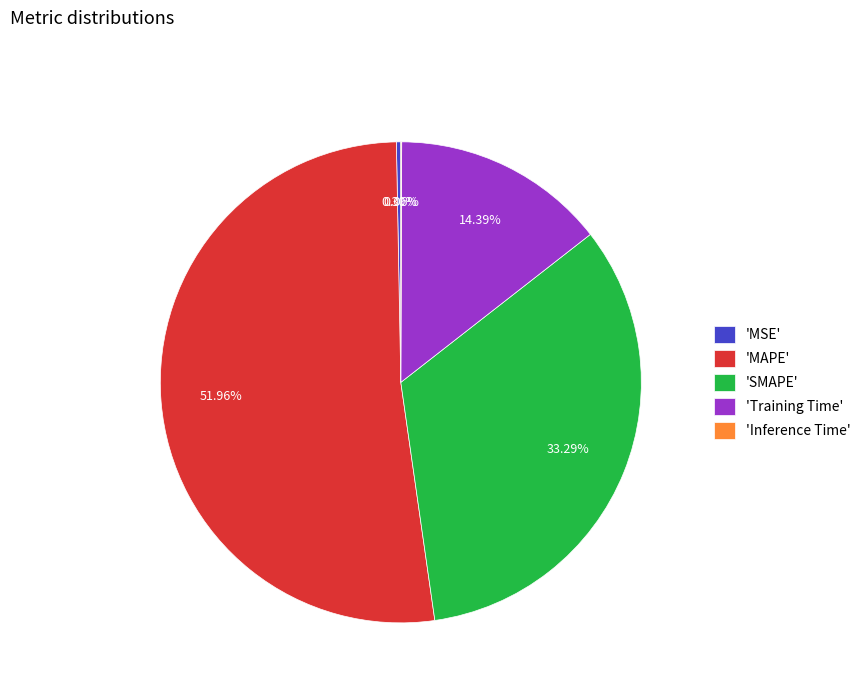

Approximately how many times larger is the value at 'Training Time' compared to 'MAPE'?

0.3